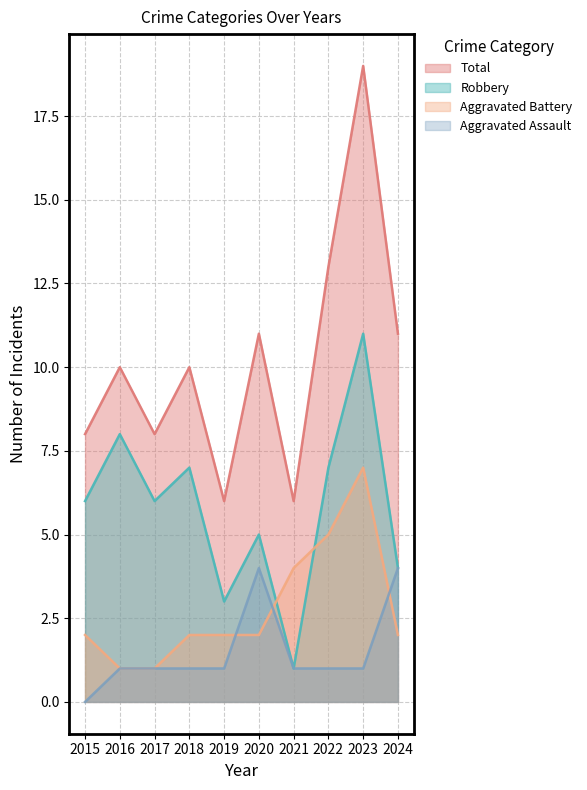

True or false: Robbery and Aggravated Assault cross at least once.

False